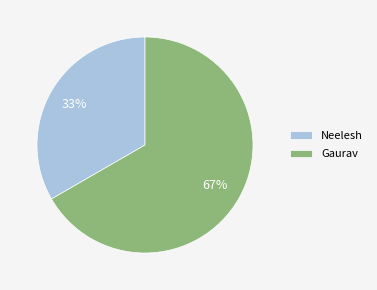

To the nearest percent, what is the average slice percentage?

50%